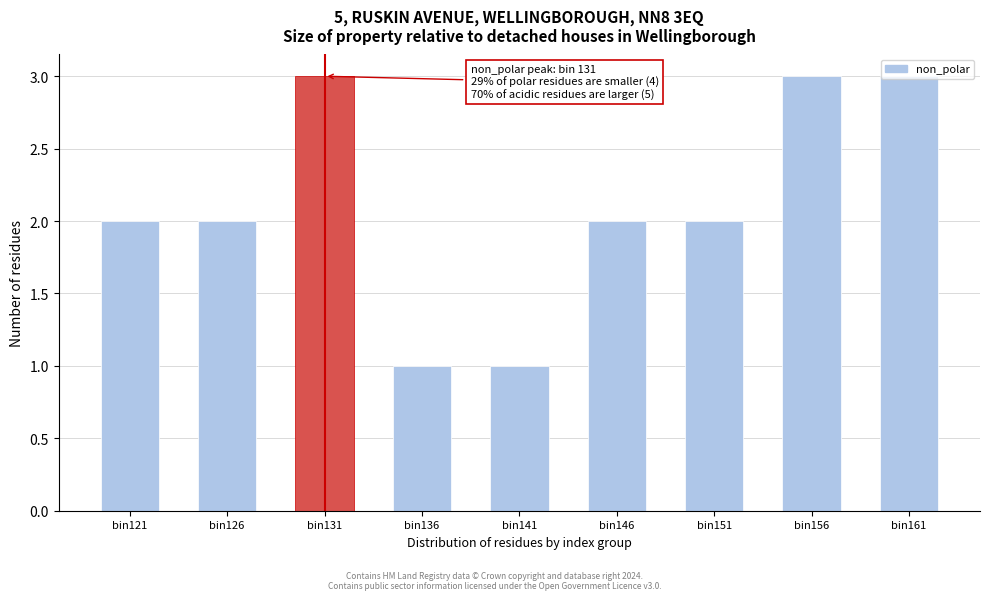

Approximately how many times larger is the value at bin121 compared to bin136?

2.0